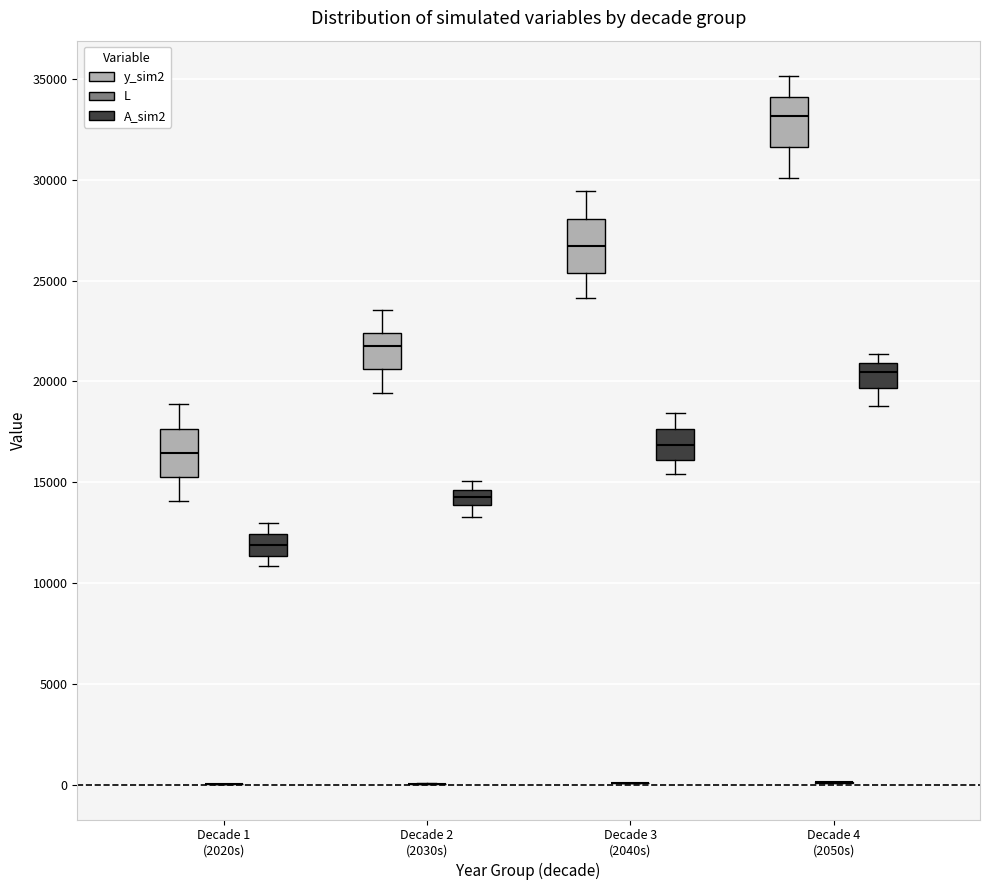

Where does the lower whisker of the box for Decade 3 (2040s) (y_sim2) end on the y-axis? The values are not printed on the chart, so give them approximately, as read against the axis.

24000